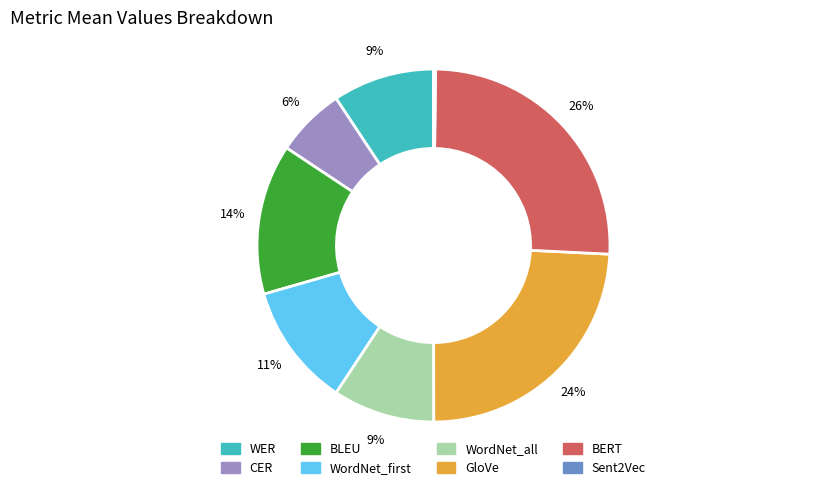

Which has a higher value, GloVe or CER?

GloVe